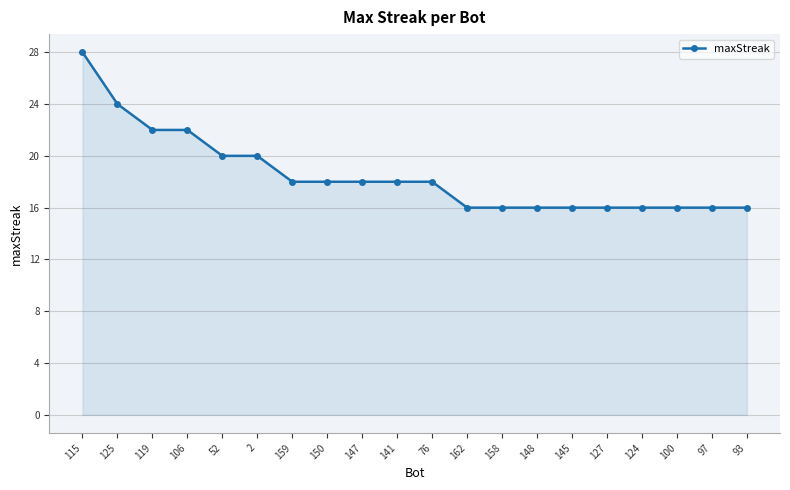

How many values are between 16 and 20?

16